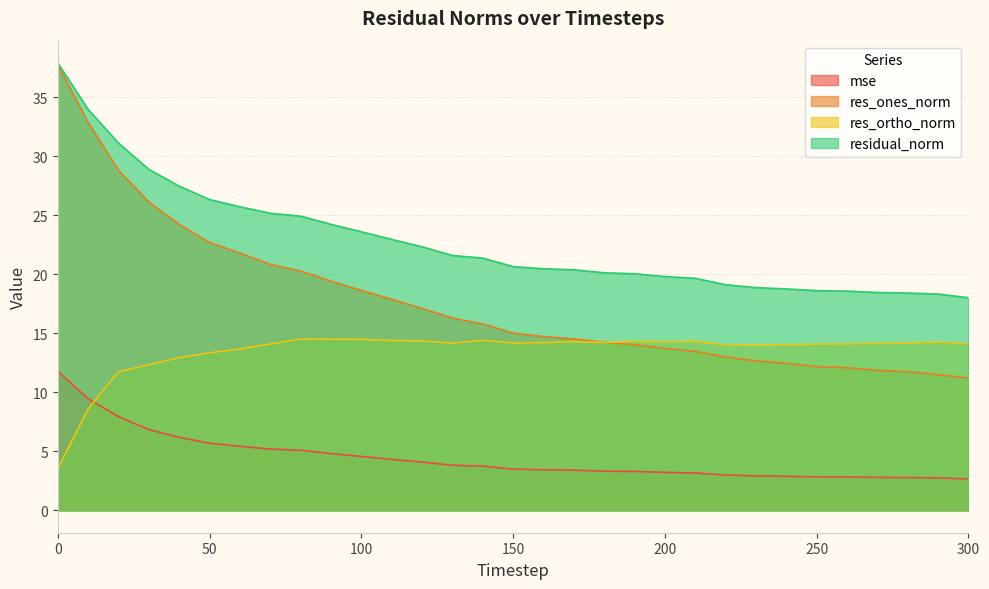

What is the value of the res_ones_norm point at the 31st from the left?

11.2